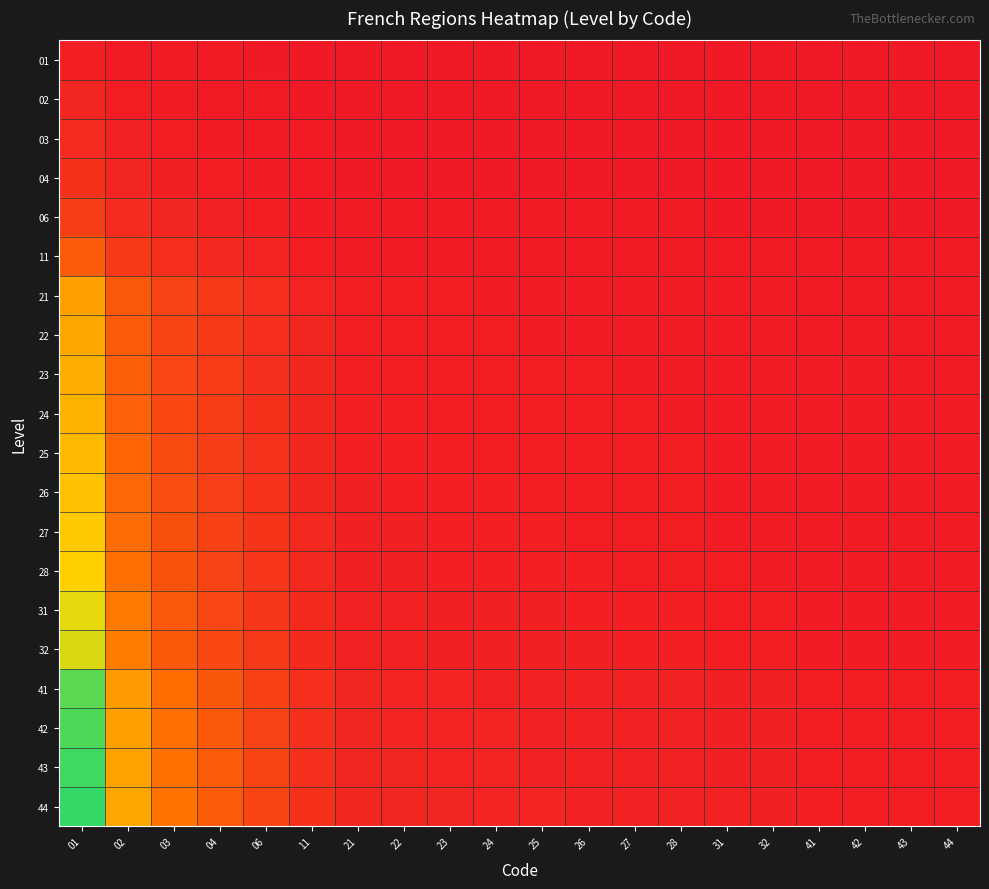

Which series has the largest range (max minus min)?

44